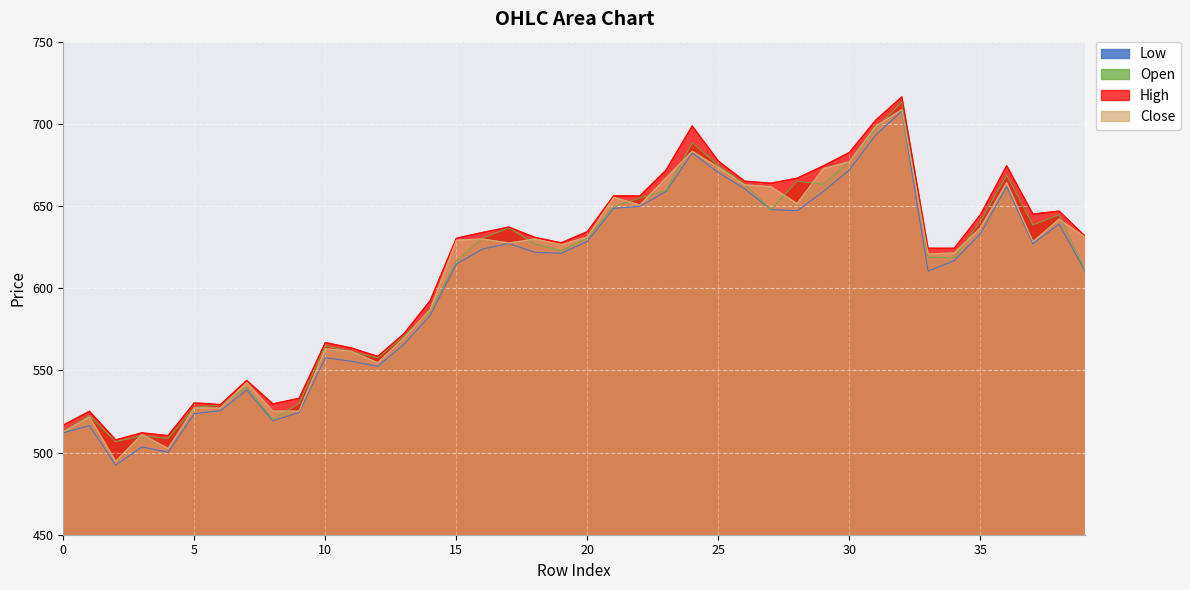

What is the minimum value shown in the chart?

492.4